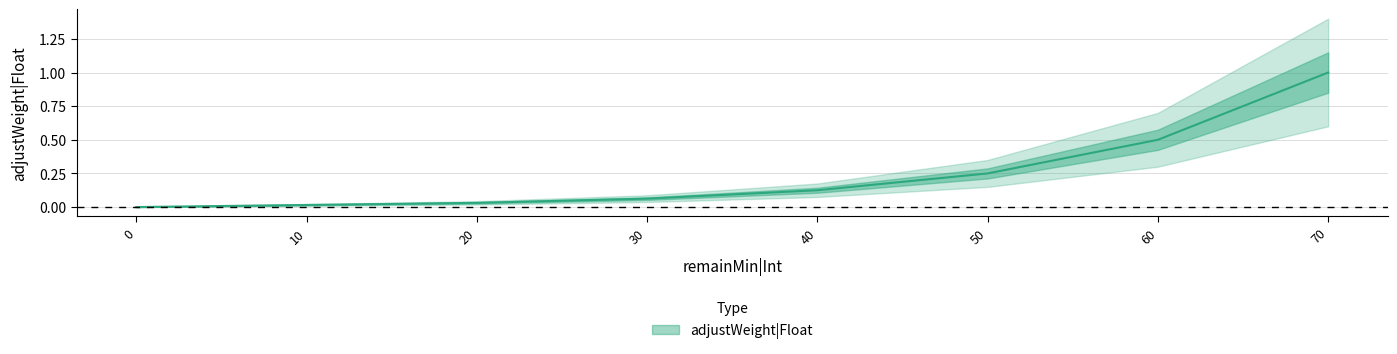

Rank the categories by value from highest to lowest.

70, 60, 50, 40, 30, 20, 10, 0